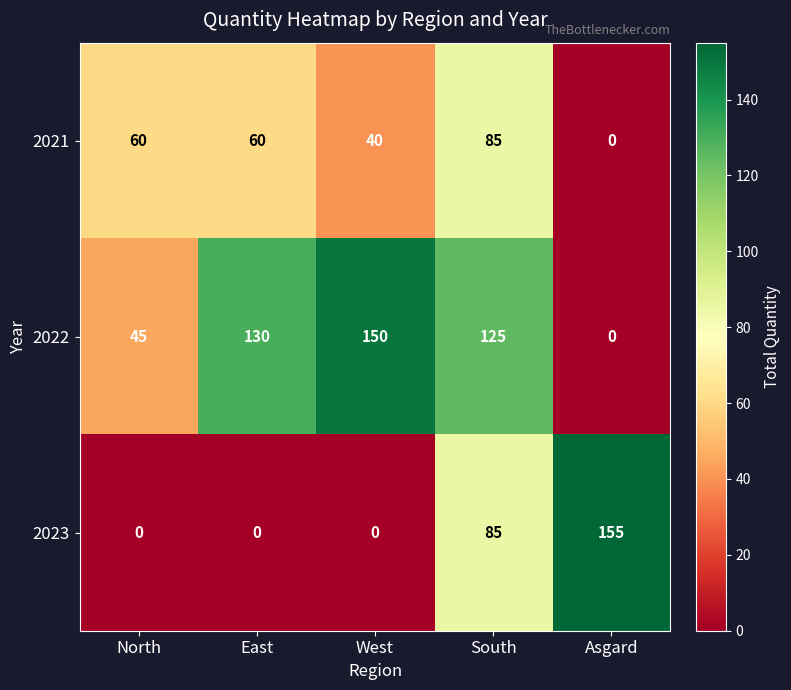

Reading left to right, list all the values displayed in this chart.

2021: North=60	East=60	West=40	South=85	Asgard=0
2022: North=45	East=130	West=150	South=125	Asgard=0
2023: North=0	East=0	West=0	South=85	Asgard=155